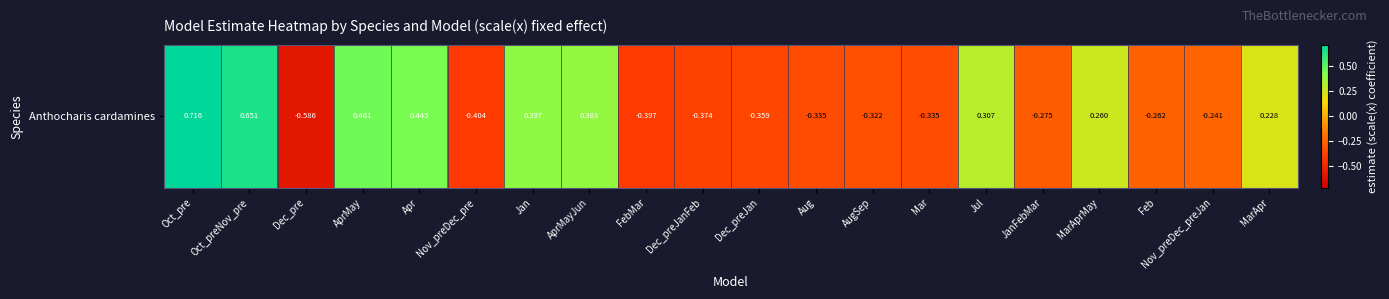

What value does the data have at Feb?

-0.3